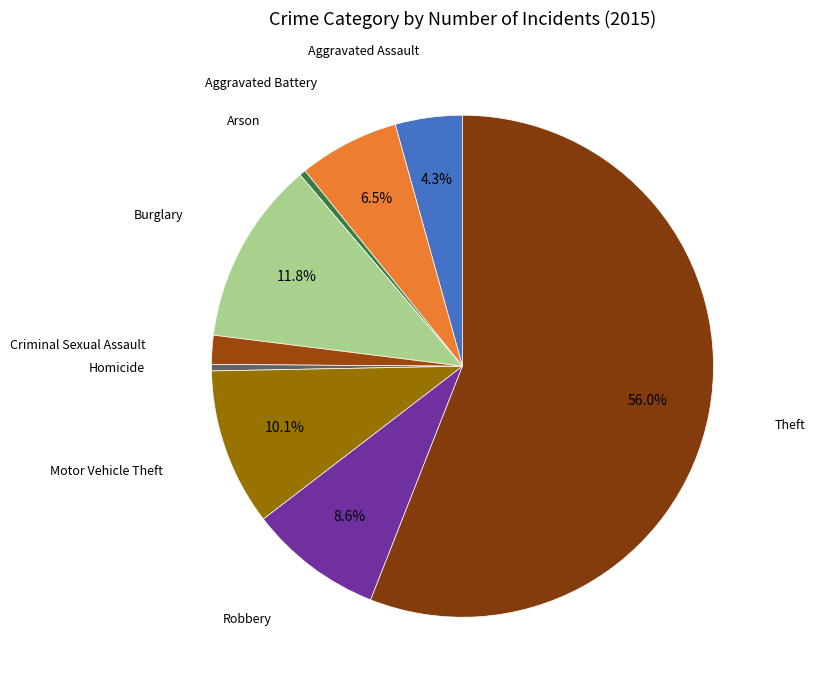

Count the number of slices in the pie.

9